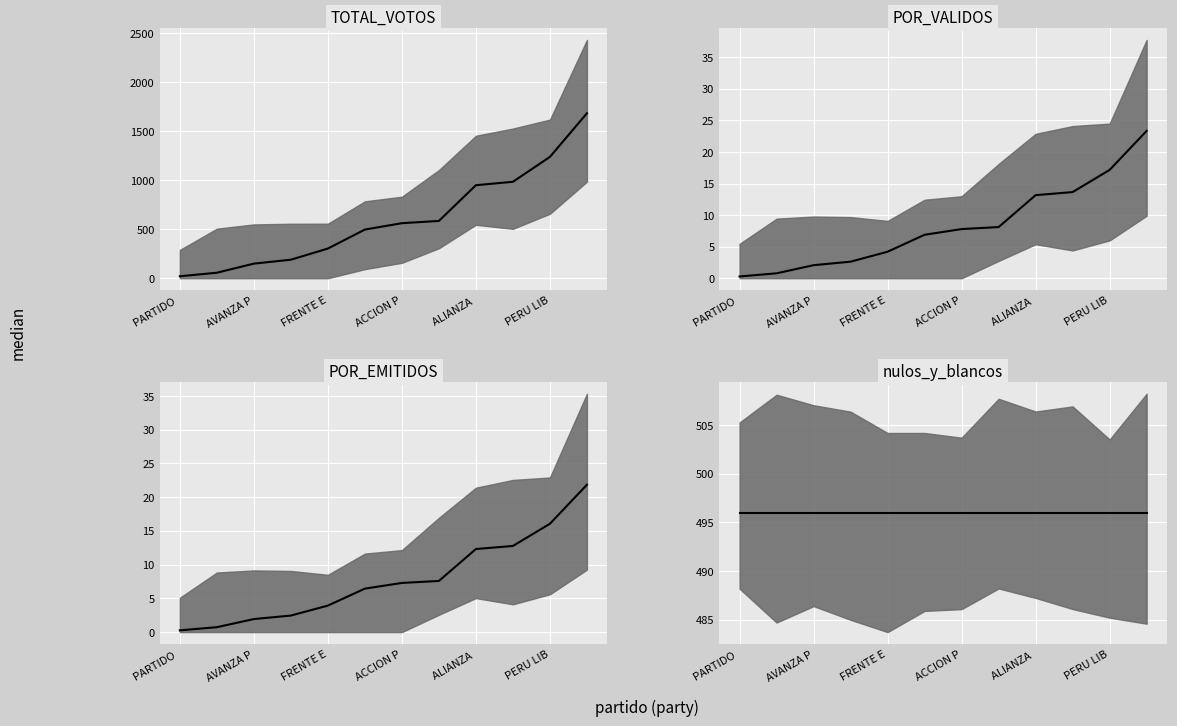

At which category is the sum across all series the highest?

11